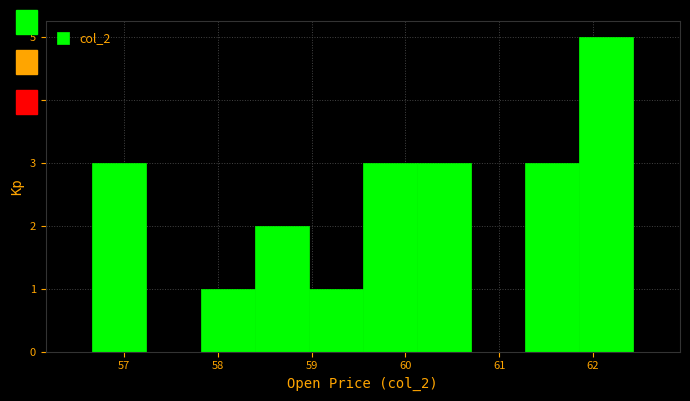

Reading left to right, list every bar in this chart as the range it spans on the x-axis followed by its height. Neither the bar edges nor the heights are printed on the chart, so give them approximately, as read against the axes.

56.7 to 57.2: 3
57.2 to 57.8: 0
57.8 to 58.4: 1
58.4 to 59.0: 2
59.0 to 59.5: 1
59.5 to 60.1: 3
60.1 to 60.7: 3
60.7 to 61.3: 0
61.3 to 61.9: 3
61.9 to 62.4: 5